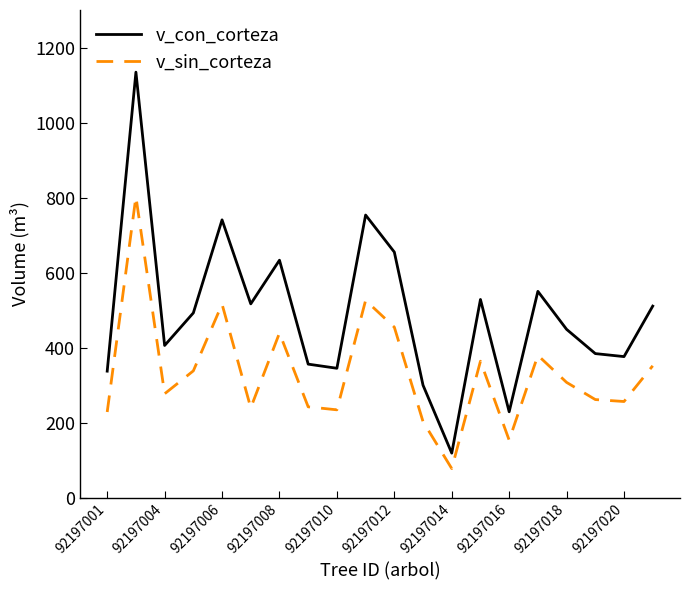

Which series has the largest range (max minus min)?

v_con_corteza